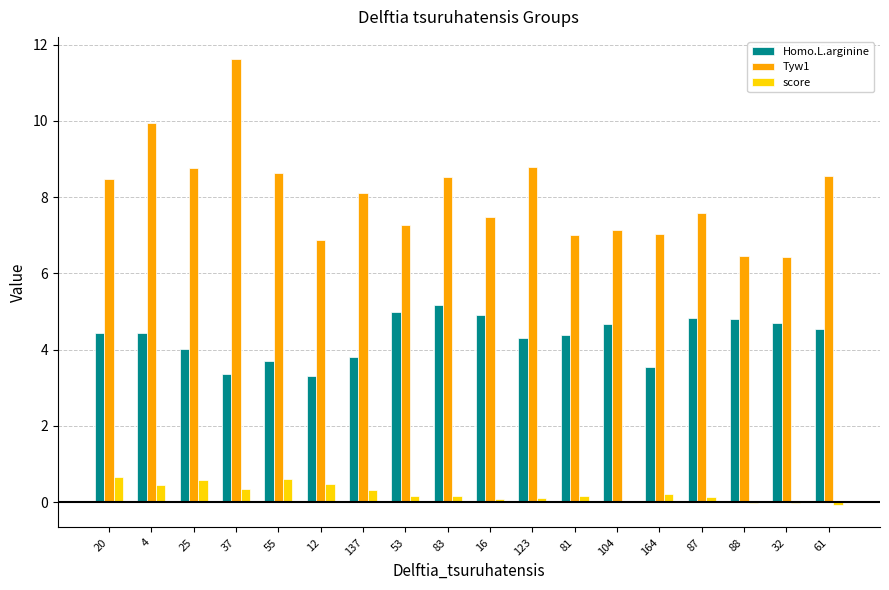

Is the value of Homo.L.arginine at 87 greater than the value of score at 37?

Yes